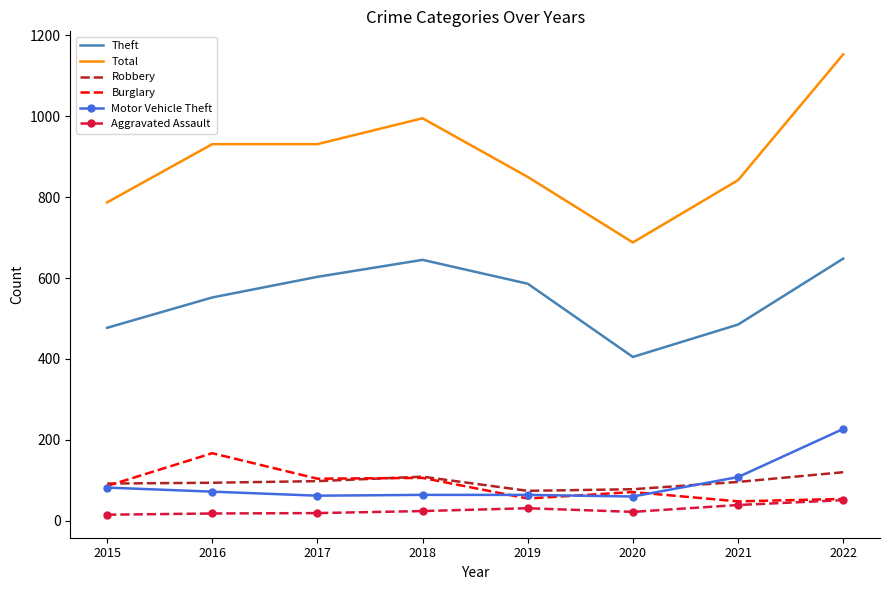

True or false: Total and Theft intersect in this chart.

False